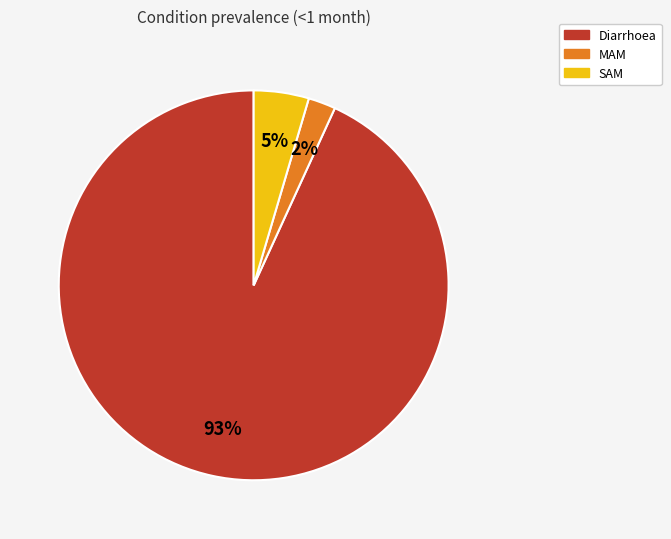

What is the majority slice?

Diarrhoea